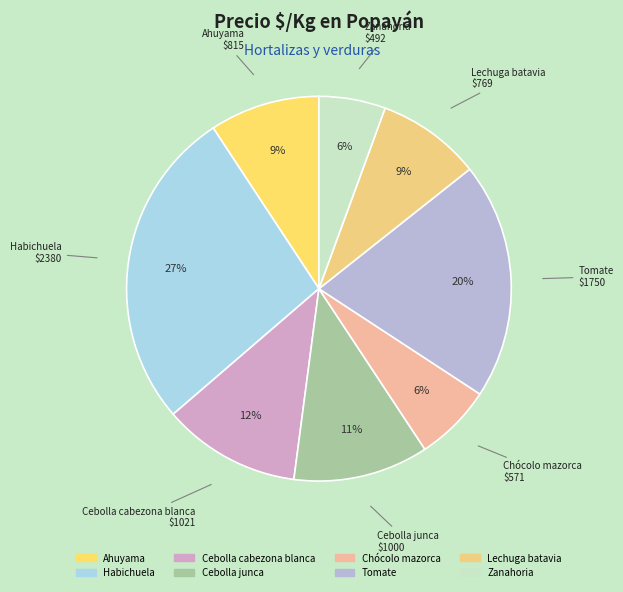

What is the ratio of the value at Ahuyama to the value at Cebolla cabezona blanca?

0.8